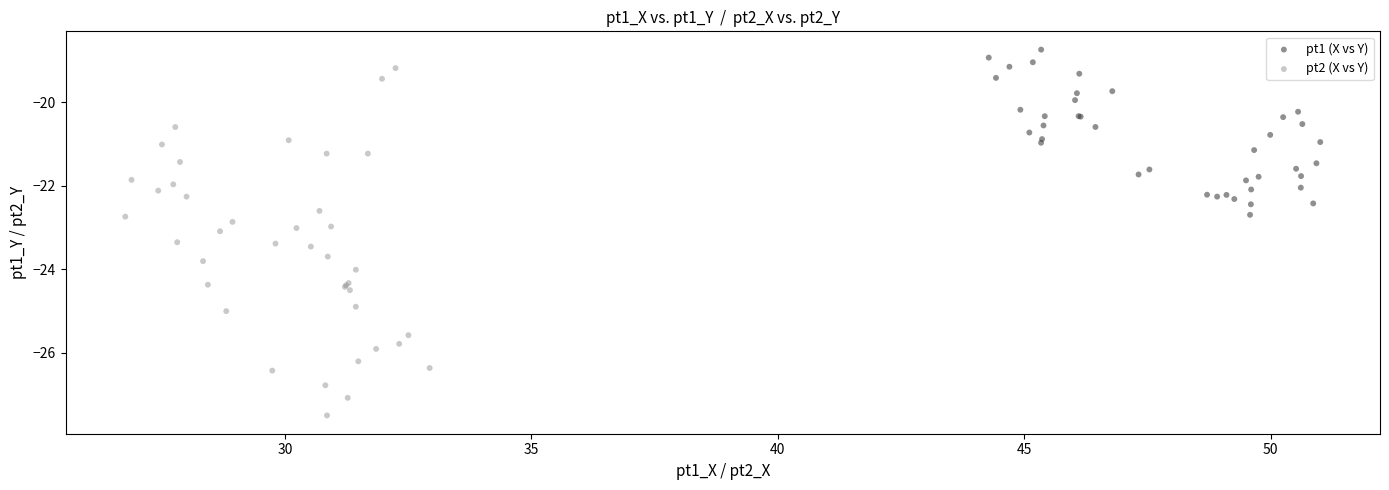

Which series reaches the maximum Y coordinate?

pt1 (X vs Y)